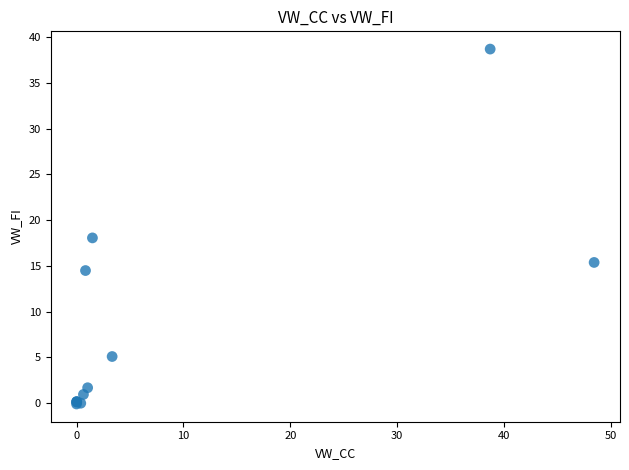

What Y value in the scatter plot is closest to 19?

18.1